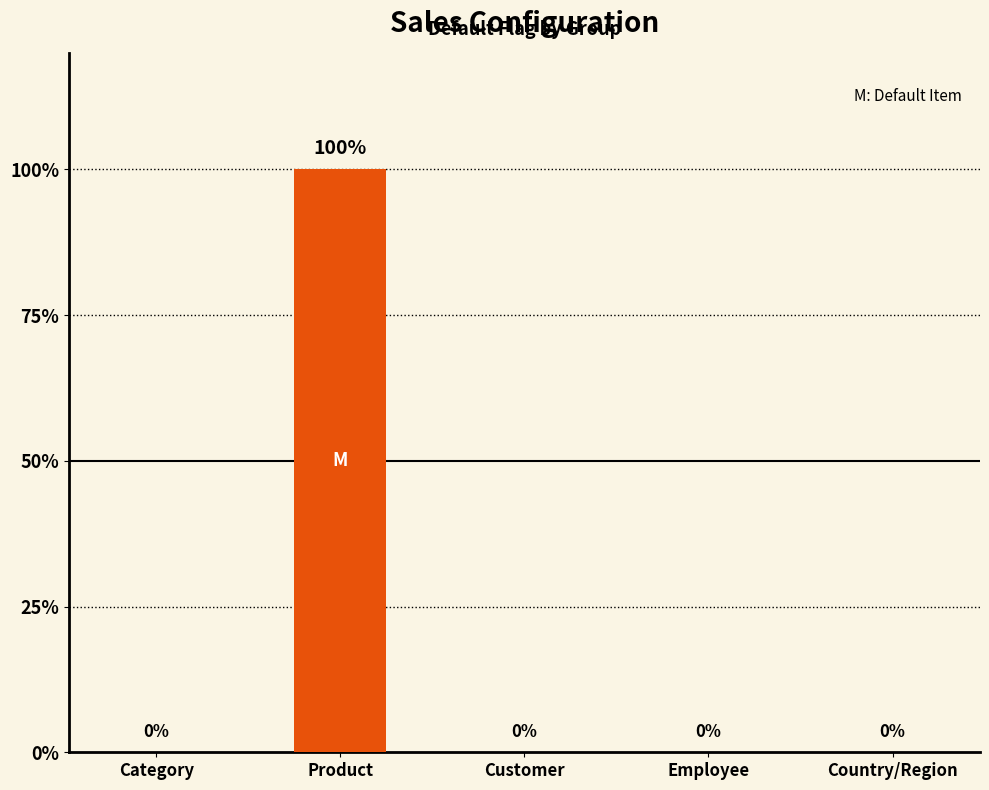

The chart shows a value of 1 at Product. True or false?

True